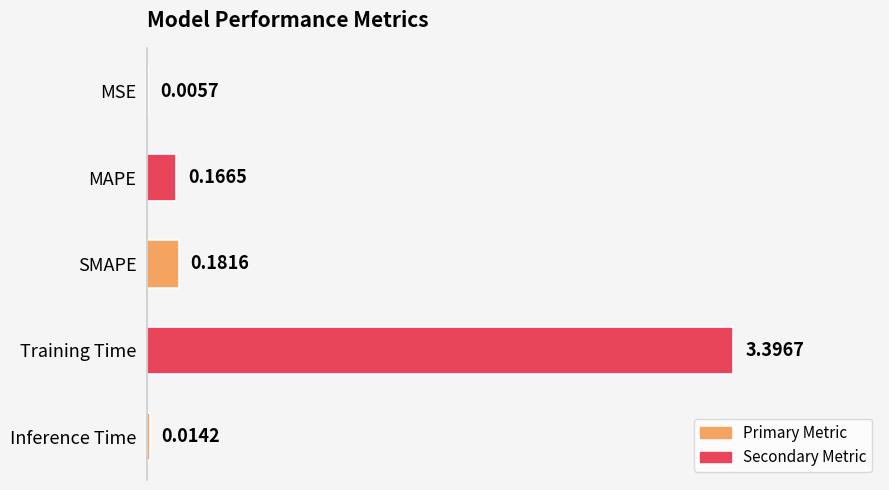

What is the sum of the values at Training Time and Inference Time?

3.4